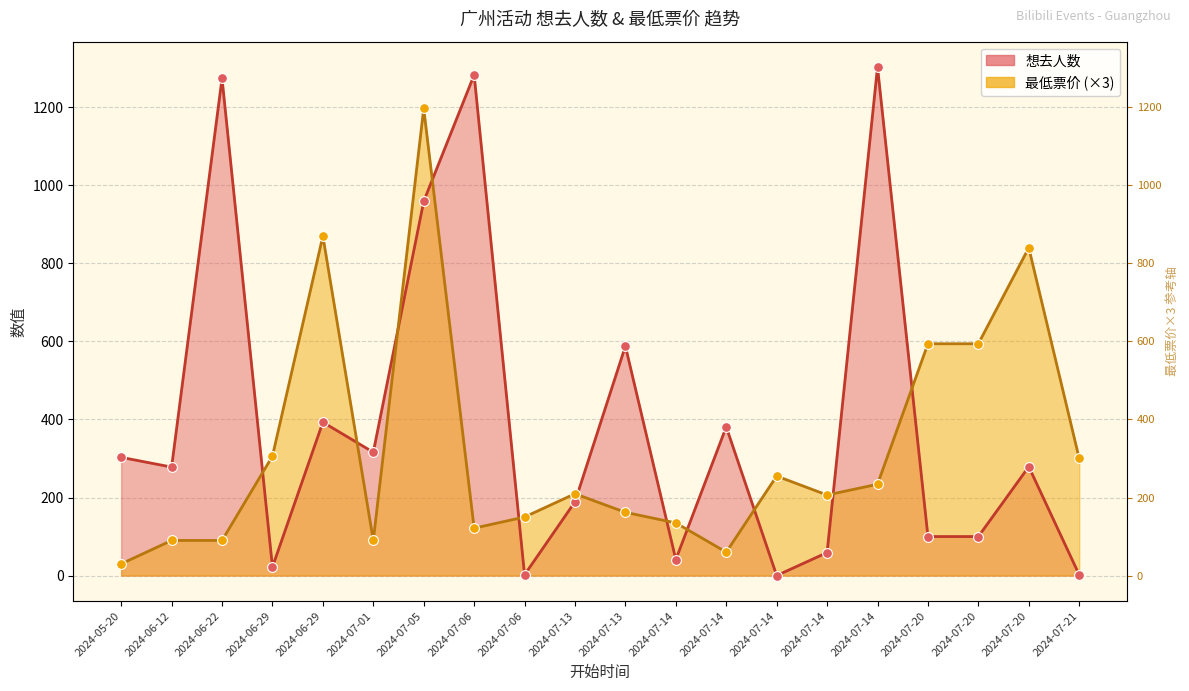

Which series has the widest spread of Y values?

想去人数